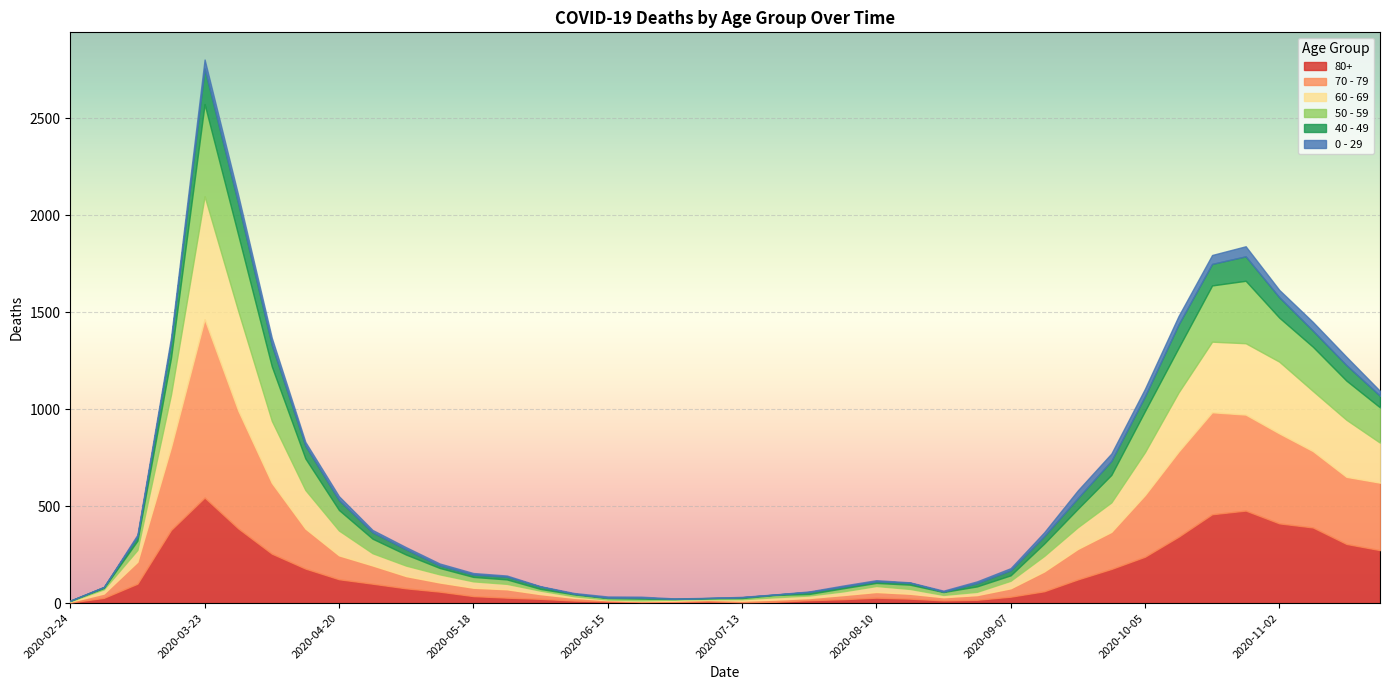

At how many categories does at least one series exceed 66?

20